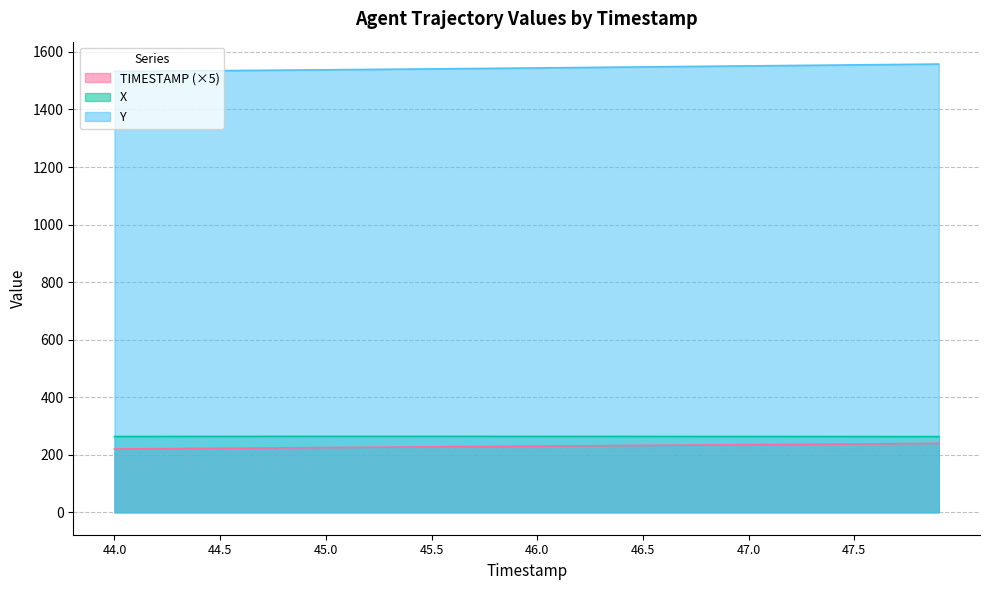

Reading left to right, what are all the values shown in this chart?

X: 44.0=263.3	44.1=263.4	44.2=263.5	44.3=263.6	44.4=263.6	44.5=263.7	44.6=263.7	44.7=263.8	44.8=263.8	44.9=263.8	45.0=263.8	45.1=263.9	45.2=263.9	45.3=263.9	45.4=263.9	45.5=263.8	45.6=263.8	45.7=263.8	45.8=263.8	45.9=263.8	46.0=263.7	46.1=263.7	46.2=263.7	46.3=263.6	46.4=263.6	46.5=263.6	46.6=263.5	46.7=263.5	46.8=263.4	46.9=263.4	47.0=263.4	47.1=263.3	47.2=263.3	47.3=263.3	47.4=263.2	47.5=263.2	47.6=263.2	47.7=263.1	47.8=263.1	47.9=263.1
Y: 44.0=1532.4	44.1=1532.9	44.2=1533.4	44.3=1533.9	44.4=1534.5	44.5=1535.0	44.6=1535.5	44.7=1536.1	44.8=1536.7	44.9=1537.3	45.0=1537.9	45.1=1538.5	45.2=1539.1	45.3=1539.7	45.4=1540.4	45.5=1541.0	45.6=1541.7	45.7=1542.3	45.8=1543.0	45.9=1543.7	46.0=1544.4	46.1=1545.1	46.2=1545.8	46.3=1546.5	46.4=1547.2	46.5=1547.9	46.6=1548.6	46.7=1549.3	46.8=1550.0	46.9=1550.7	47.0=1551.4	47.1=1552.1	47.2=1552.8	47.3=1553.5	47.4=1554.2	47.5=1555.0	47.6=1555.7	47.7=1556.4	47.8=1557.1	47.9=1557.8
TIMESTAMP: 44.0=220.0	44.1=220.5	44.2=221.0	44.3=221.5	44.4=222.0	44.5=222.5	44.6=223.0	44.7=223.5	44.8=224.0	44.9=224.5	45.0=225.0	45.1=225.5	45.2=226.0	45.3=226.5	45.4=227.0	45.5=227.5	45.6=228.0	45.7=228.5	45.8=229.0	45.9=229.5	46.0=230.0	46.1=230.5	46.2=231.0	46.3=231.5	46.4=232.0	46.5=232.5	46.6=233.0	46.7=233.5	46.8=234.0	46.9=234.5	47.0=235.0	47.1=235.5	47.2=236.0	47.3=236.5	47.4=237.0	47.5=237.5	47.6=238.0	47.7=238.5	47.8=239.0	47.9=239.5